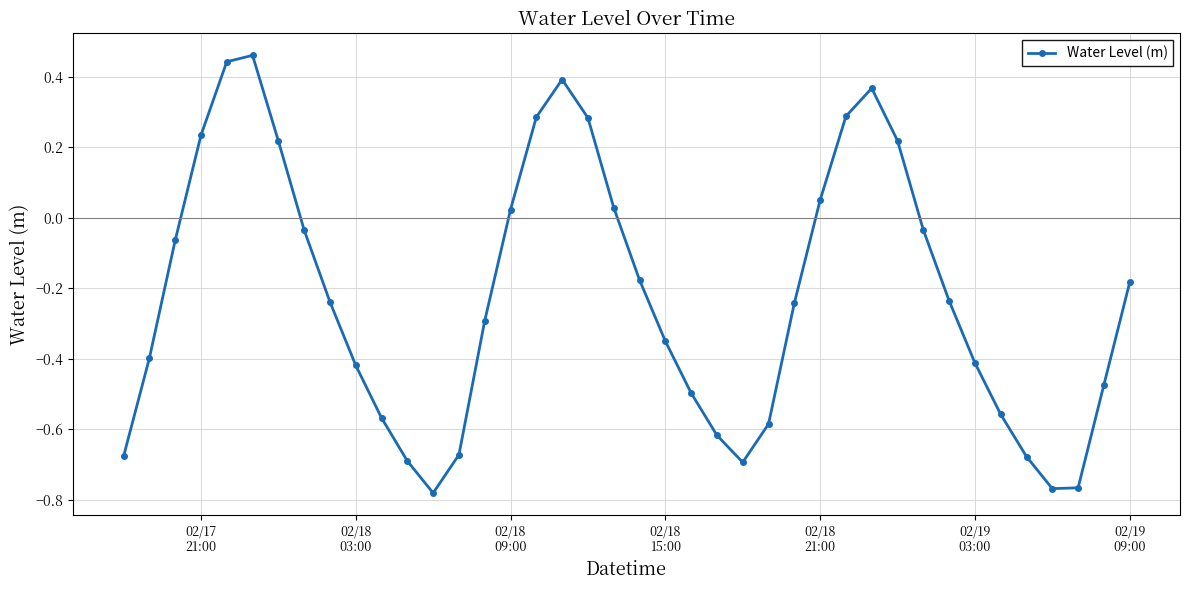

True or false: the data has more than 1 interior local peaks.

True